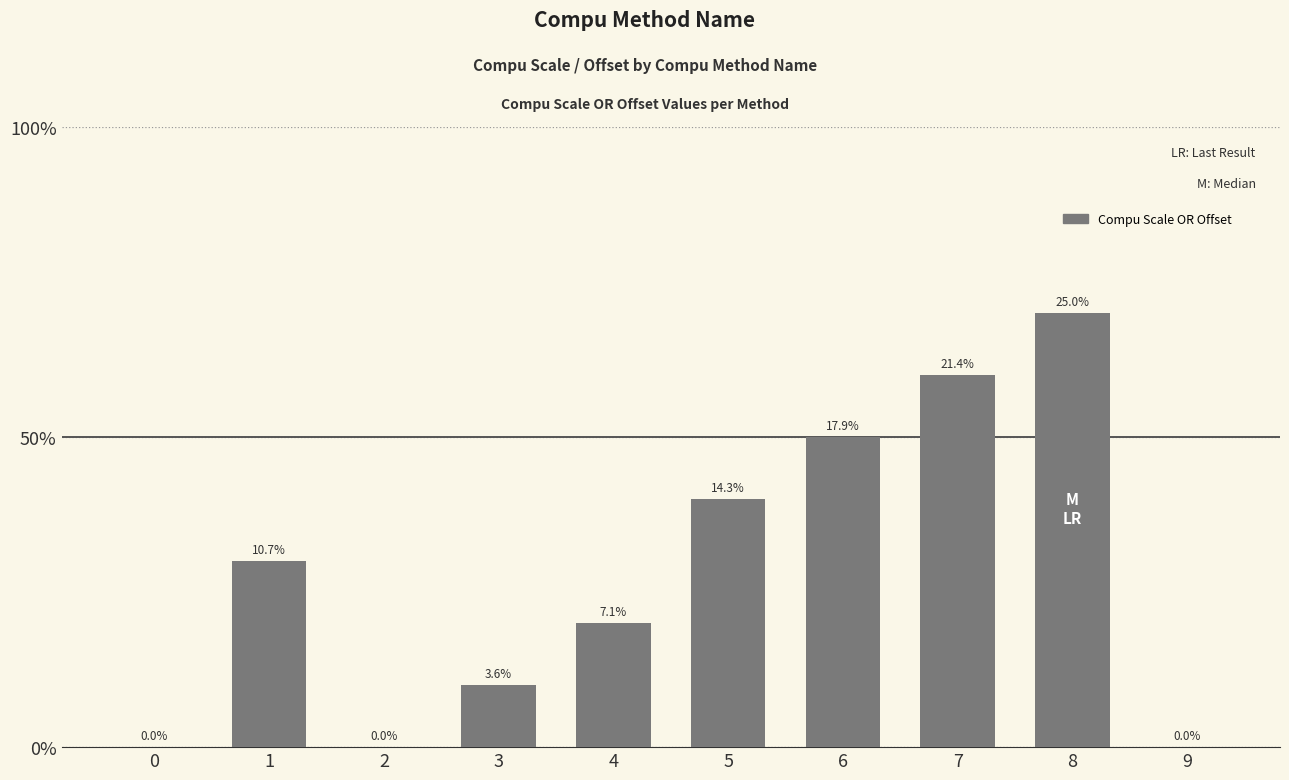

Are the bars horizontal?

No